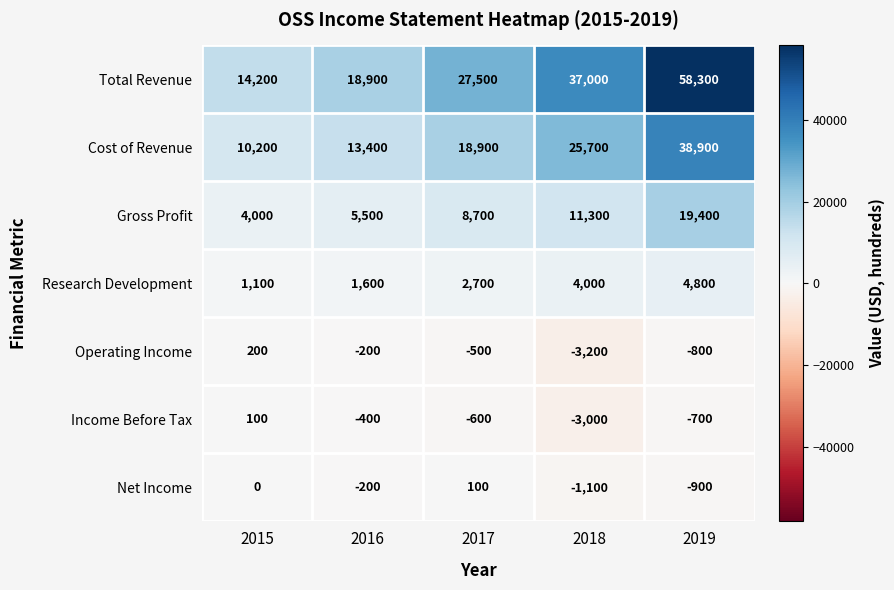

The value of Operating Income at 2017 is -500. True or false?

True